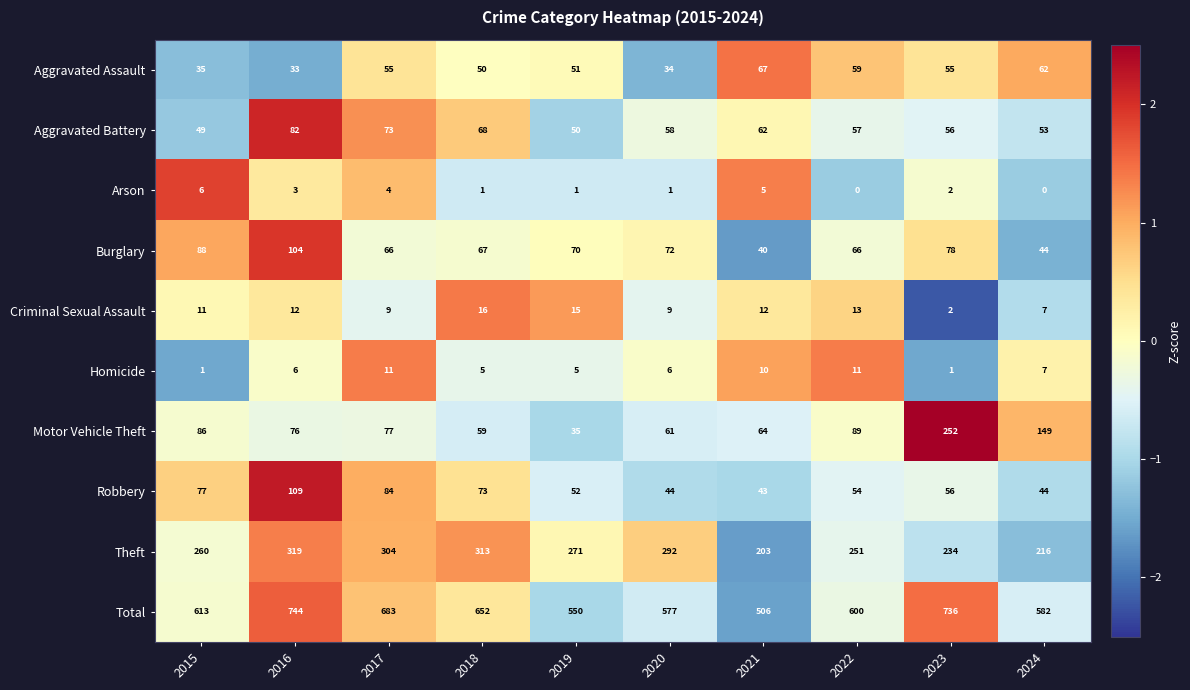

Which series has the largest total across all categories?

Total